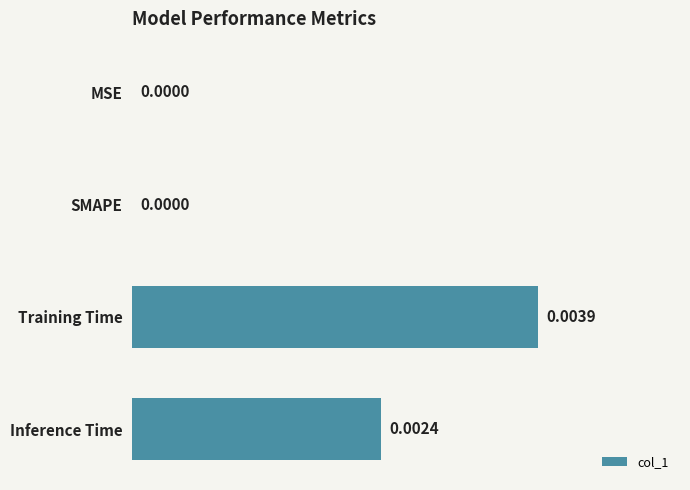

At which category does the chart reach its peak across all series?

Training Time